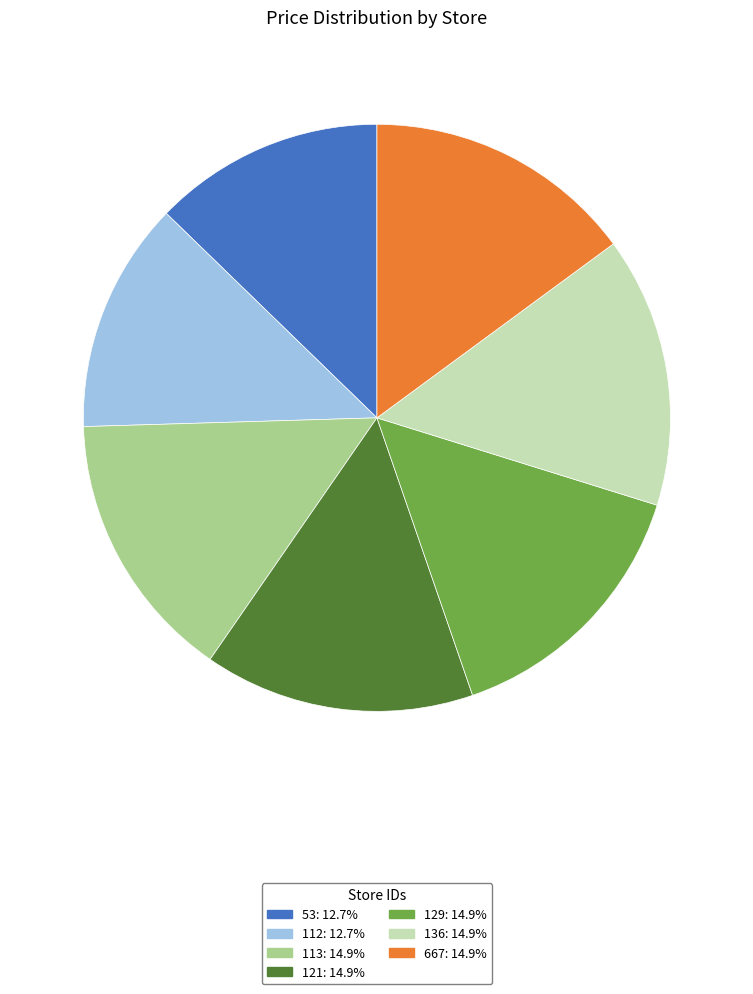

Do 129: 14.9% and 121: 14.9% together represent more than half of the pie?

No